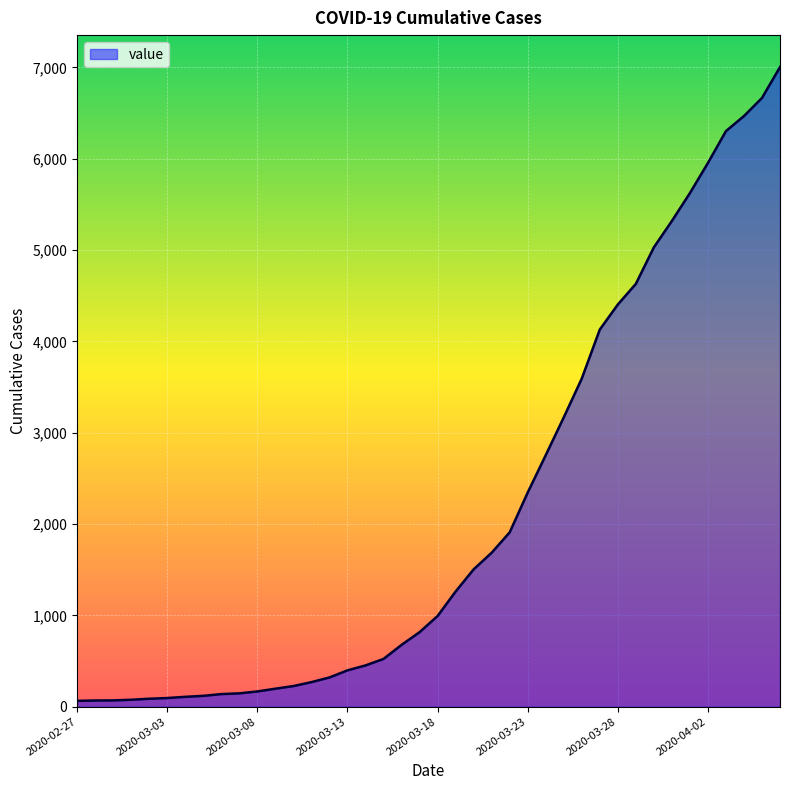

What is the greatest value displayed?

7004